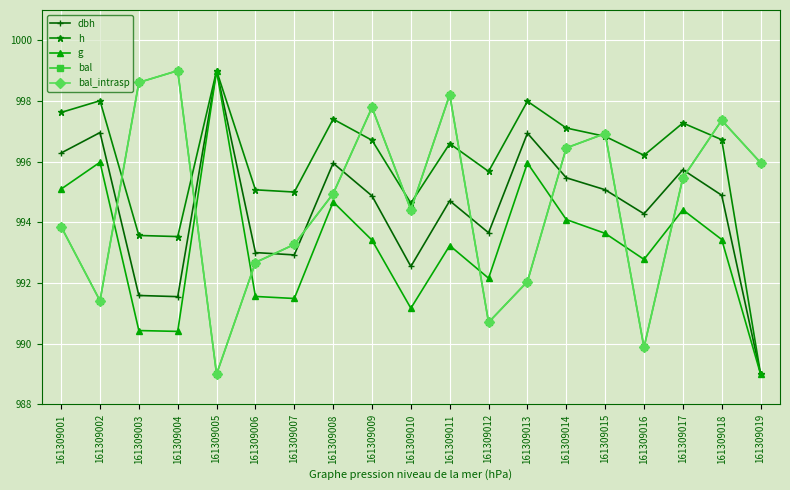

Does the chart have visible grid lines?

Yes